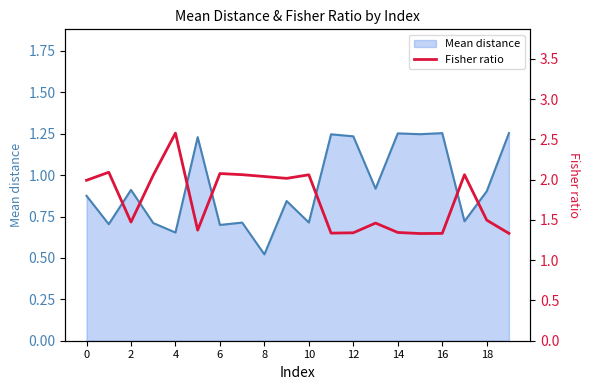

The value of Mean distance at 8 is 0.9. True or false?

False